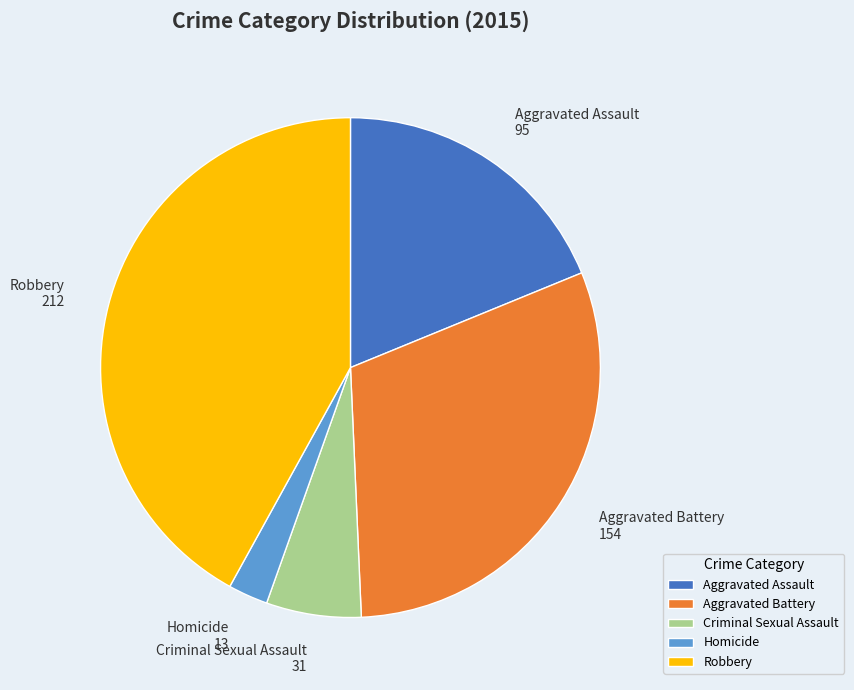

Is there any slice that represents more than half of the pie?

No